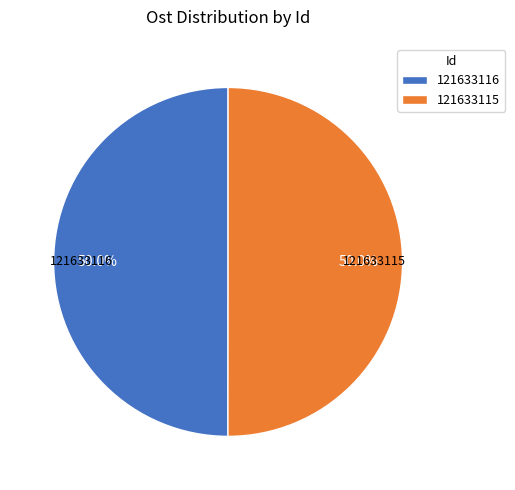

Approximately how many times larger is the value at 121633115 compared to 121633116?

1.0